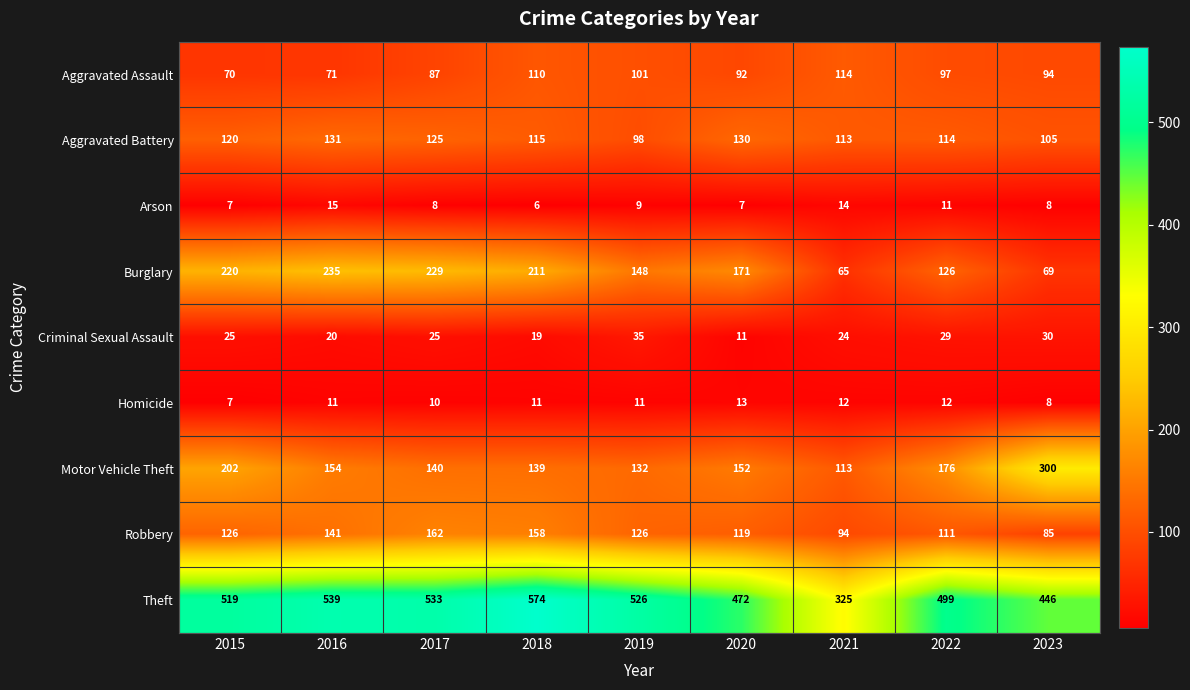

Rank the series by their maximum value, from highest to lowest.

Theft, Motor Vehicle Theft, Burglary, Robbery, Aggravated Battery, Aggravated Assault, Criminal Sexual Assault, Arson, Homicide